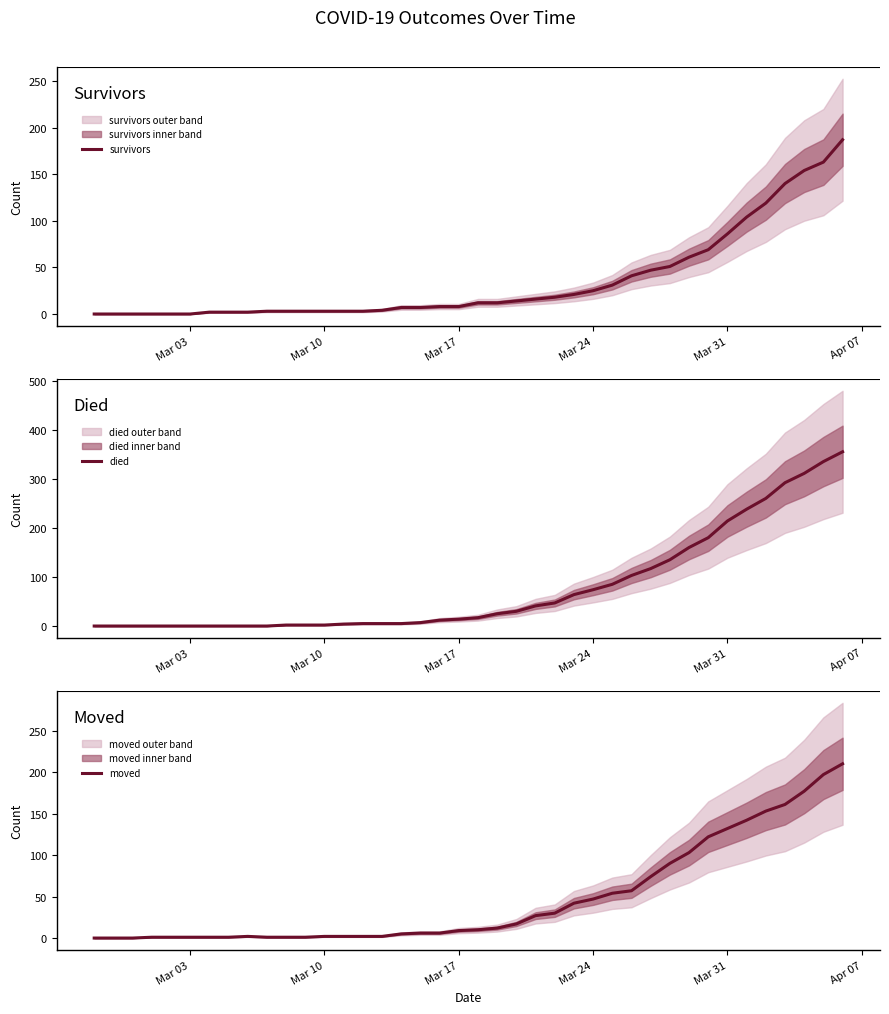

How many values in the survivors series exceed 12?

18